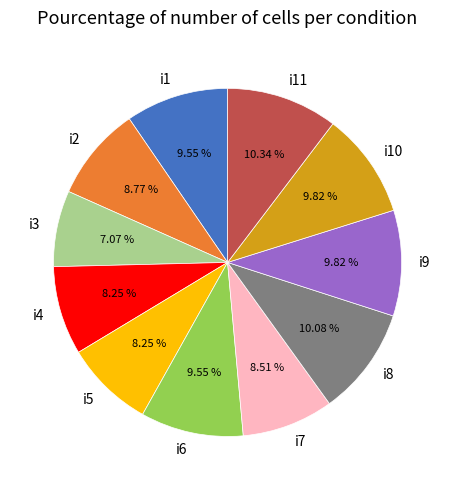

Does i1 account for over 50% of the chart?

No